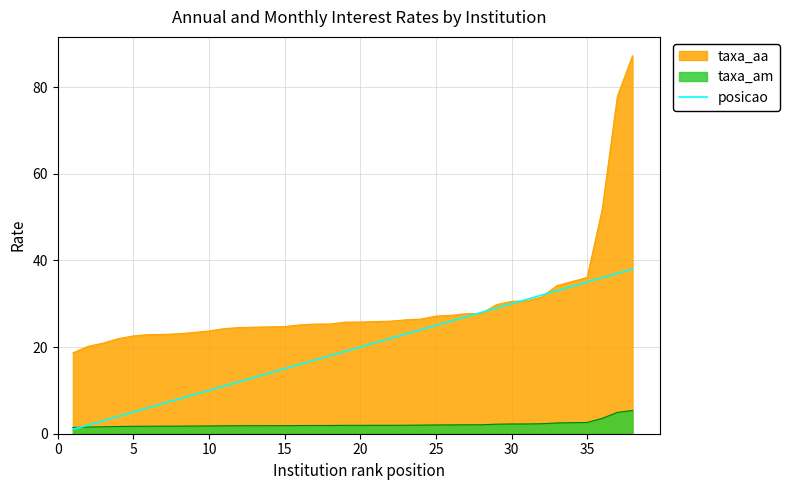

The posicao series shows 5.0 at 5. True or false?

True